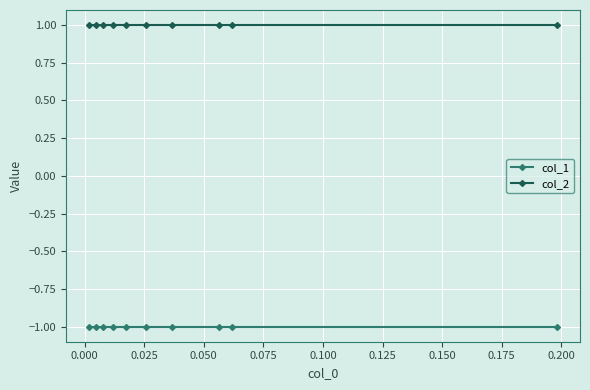

True or false: col_1 and col_2 intersect in this chart.

False